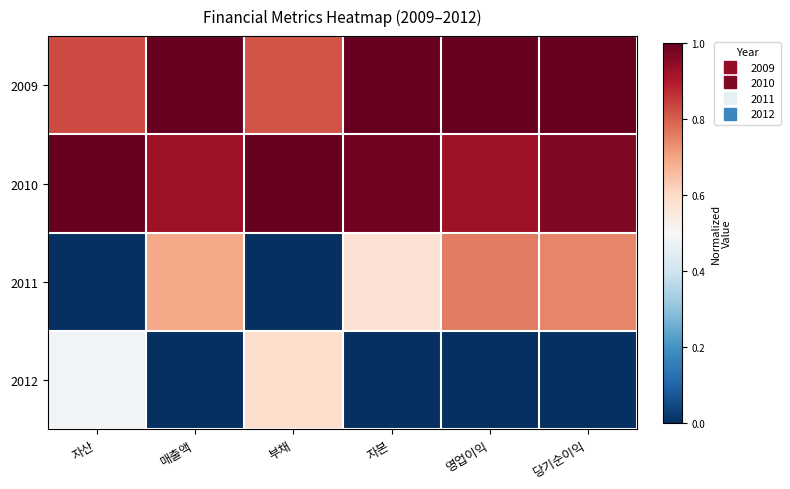

Between 당기순이익 and 매출액, which is larger?

당기순이익